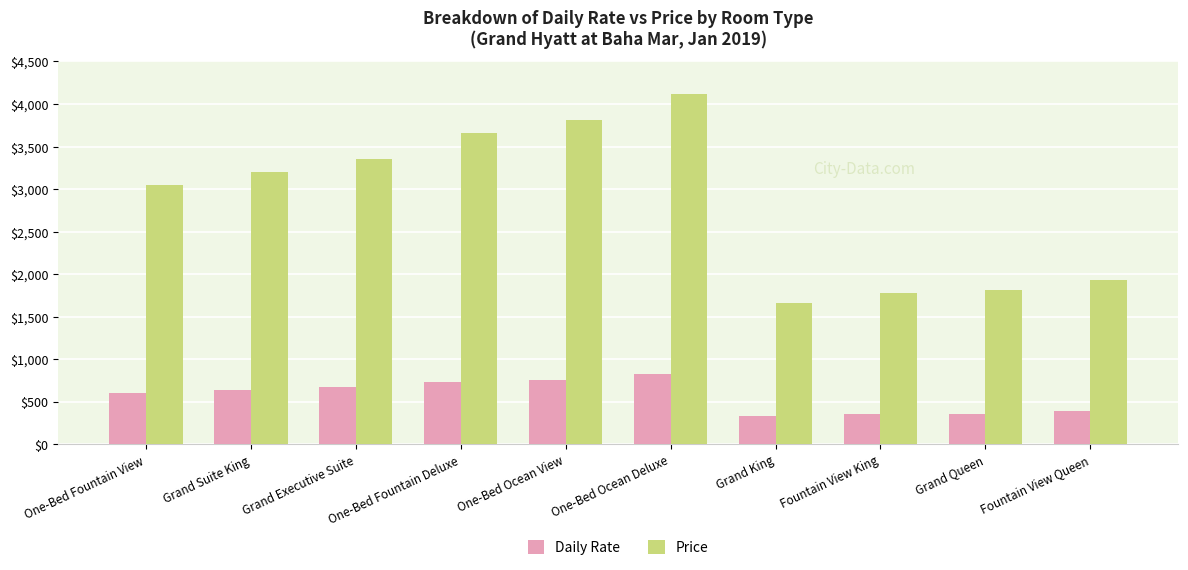

What position from the right is Grand Executive Suite?

8